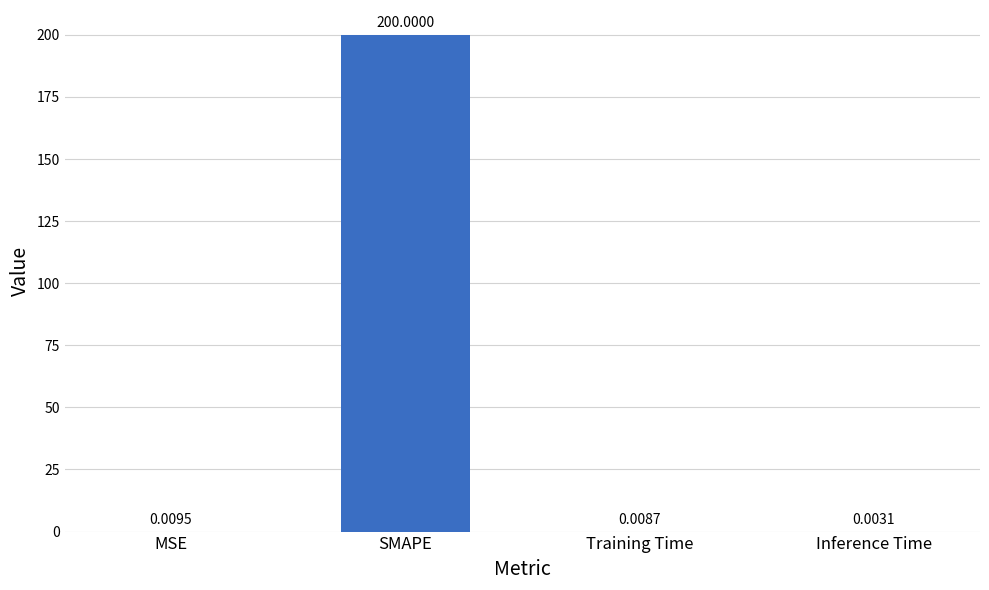

What is the average value?

50.0